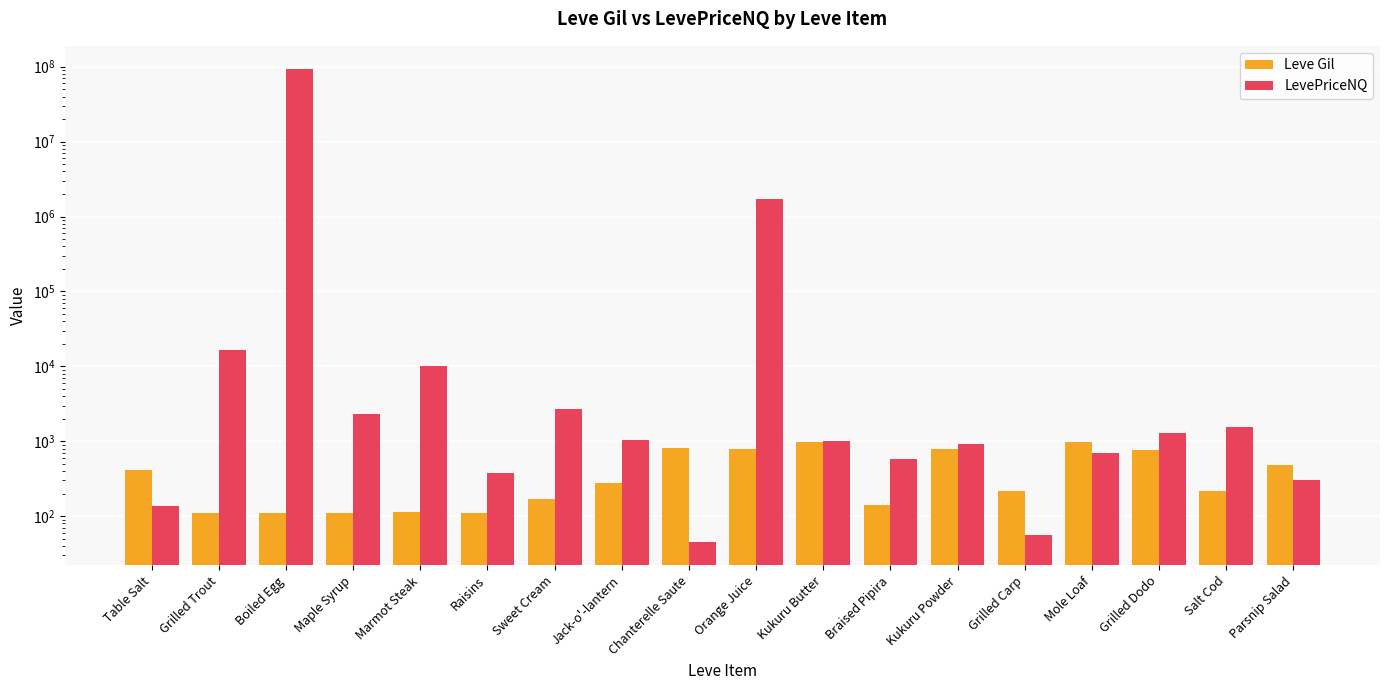

What is the lowest value of the LevePriceNQ series?

45.8